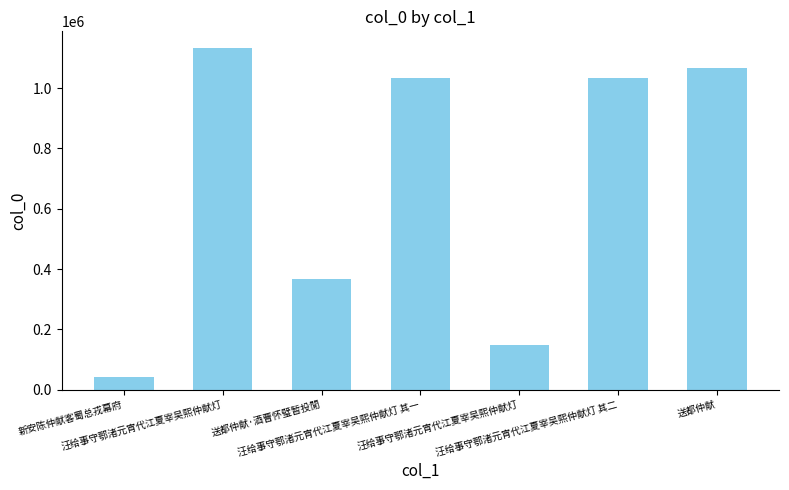

Does the chart contain any negative values?

No